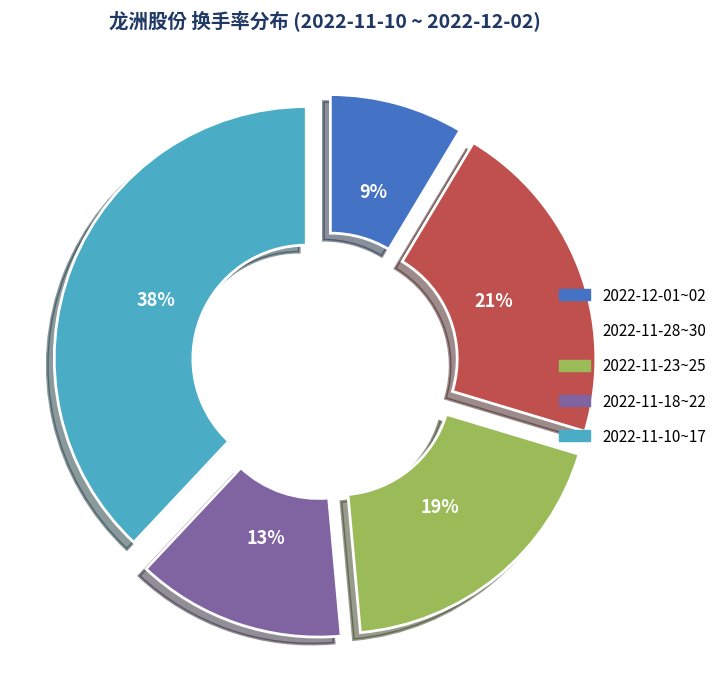

How many segments does this pie chart have?

5